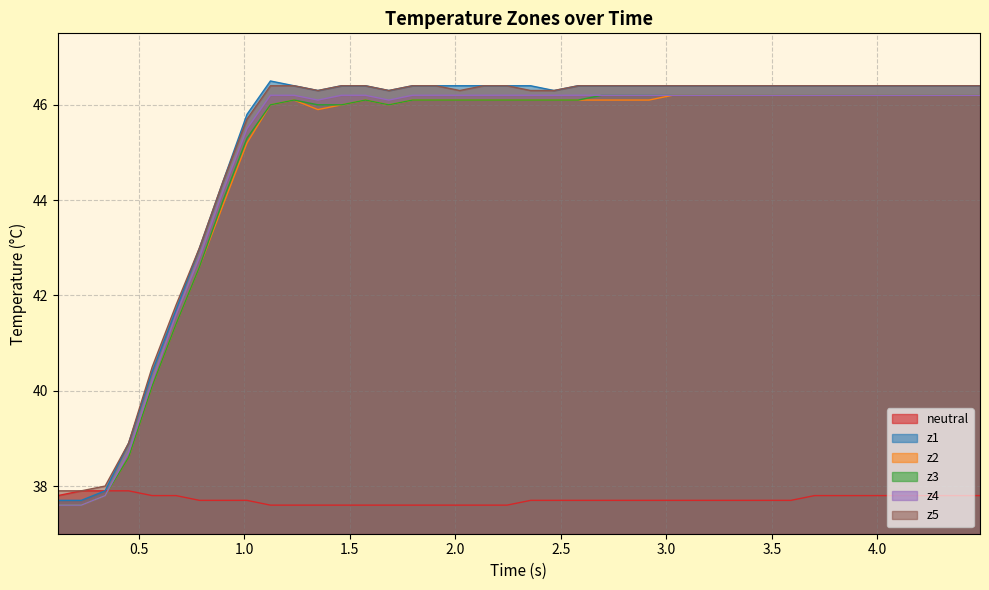

What are all the series names shown in the legend?

neutral, z1, z2, z3, z4, z5